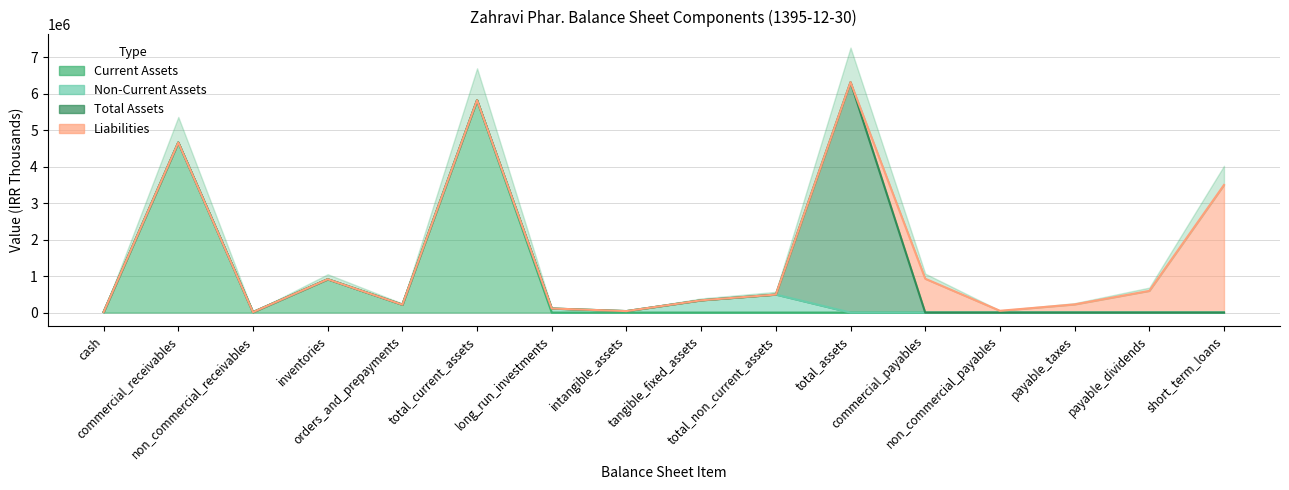

What is the sum of all Non-Current Assets values?

984860